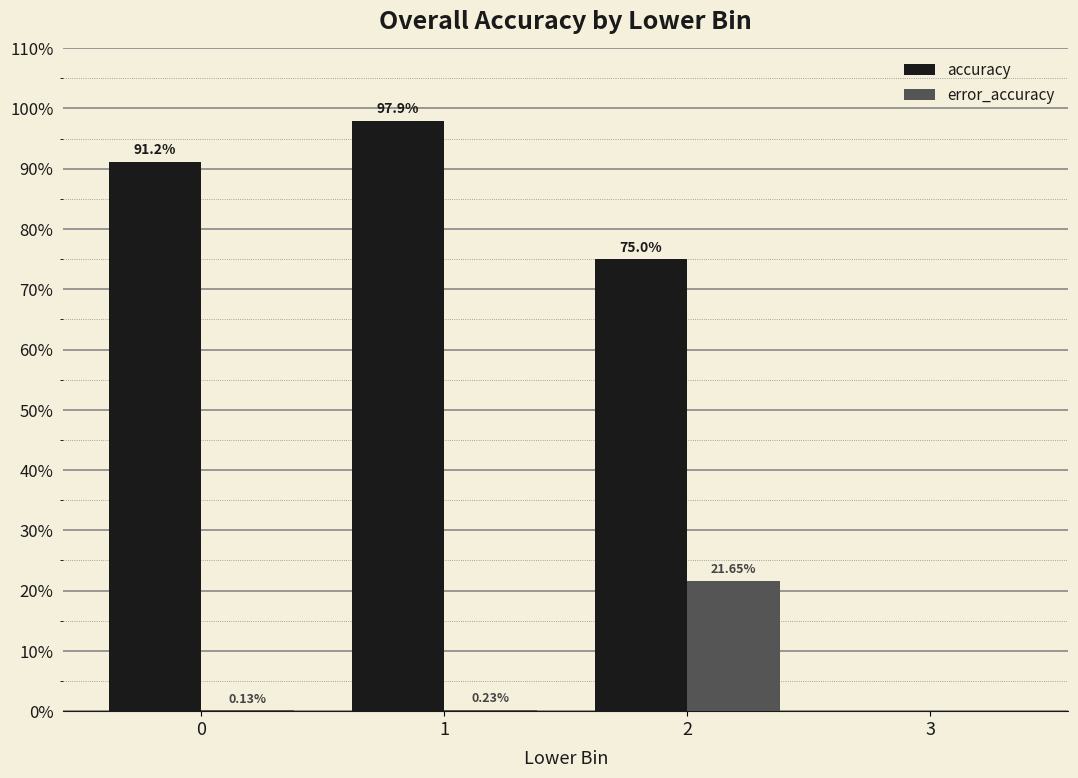

At which category is the sum across all series the highest?

1